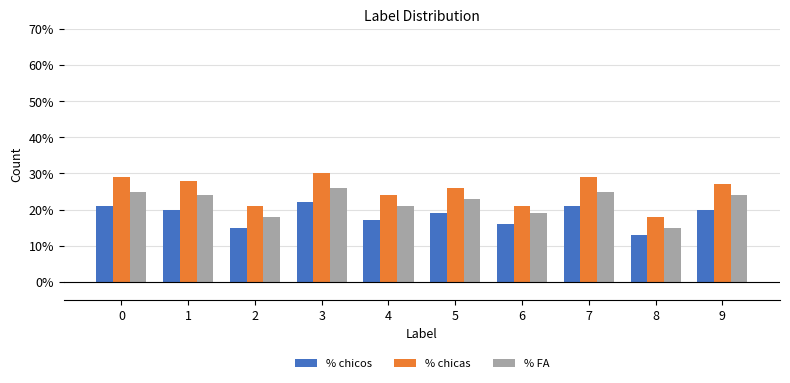

Is the value of % chicas at 3 greater than the value of % chicos at 4?

Yes